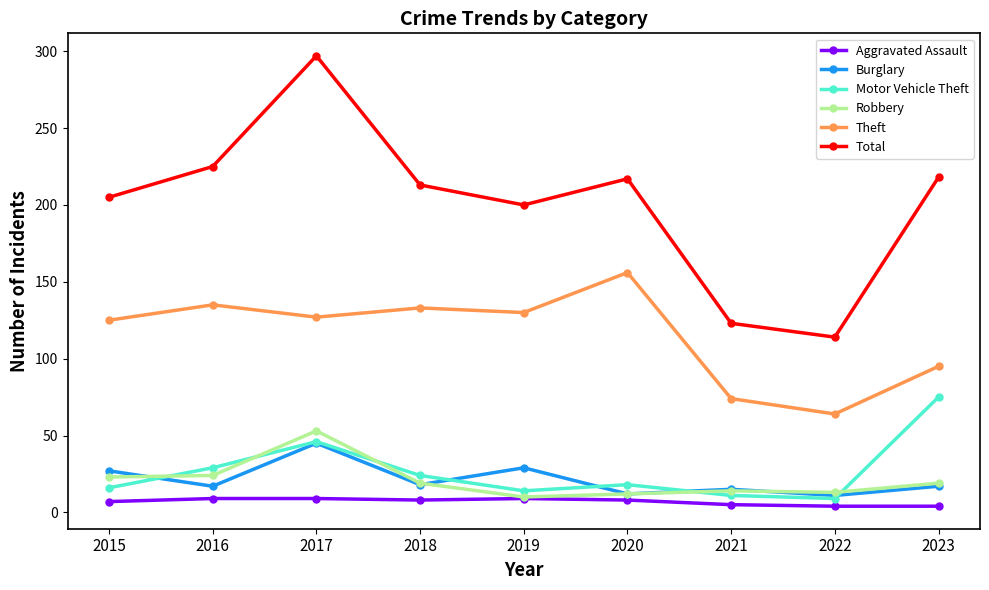

What is the sum of the Theft values at 2018 and 2019?

263